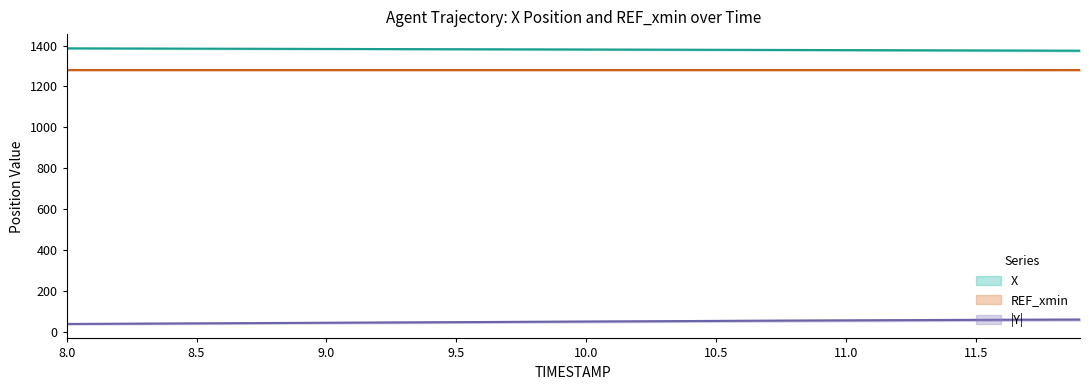

What is the smallest value displayed?

37.5